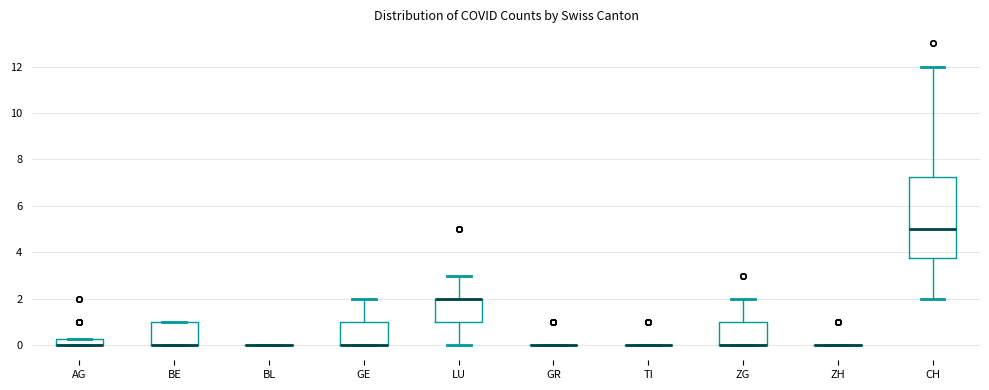

Where is the upper edge of the box for BE on the y-axis? The values are not printed on the chart, so give them approximately, as read against the axis.

1.0